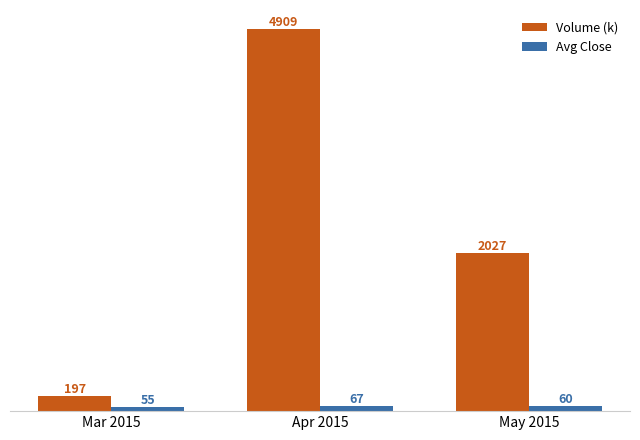

How many bars are there in each group?

2